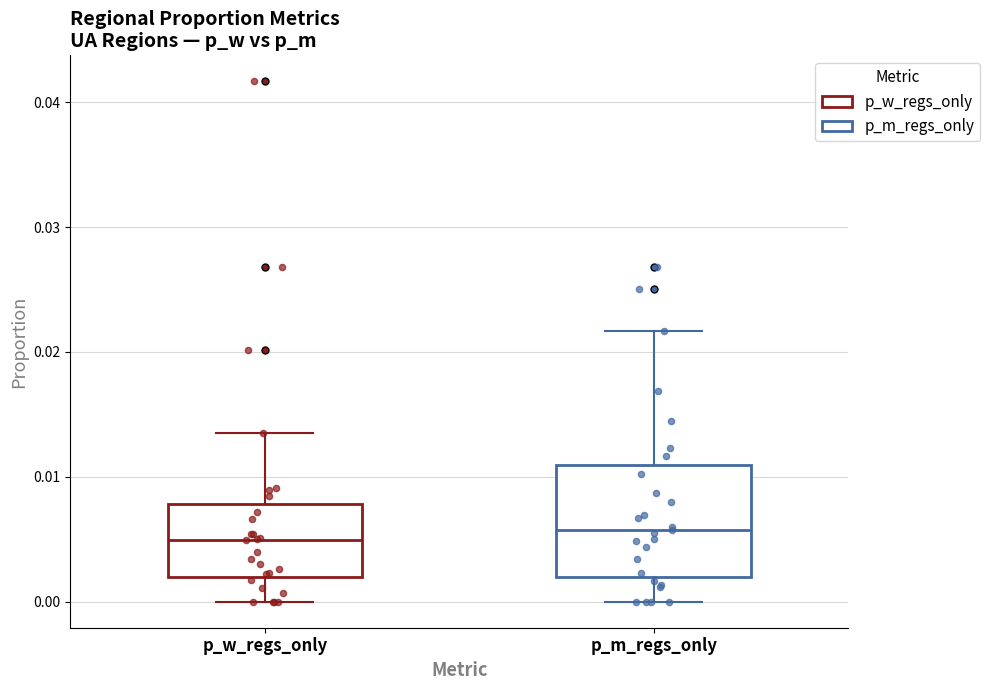

Which box is the tallest, from its lower edge to its upper edge?

p_m_regs_only